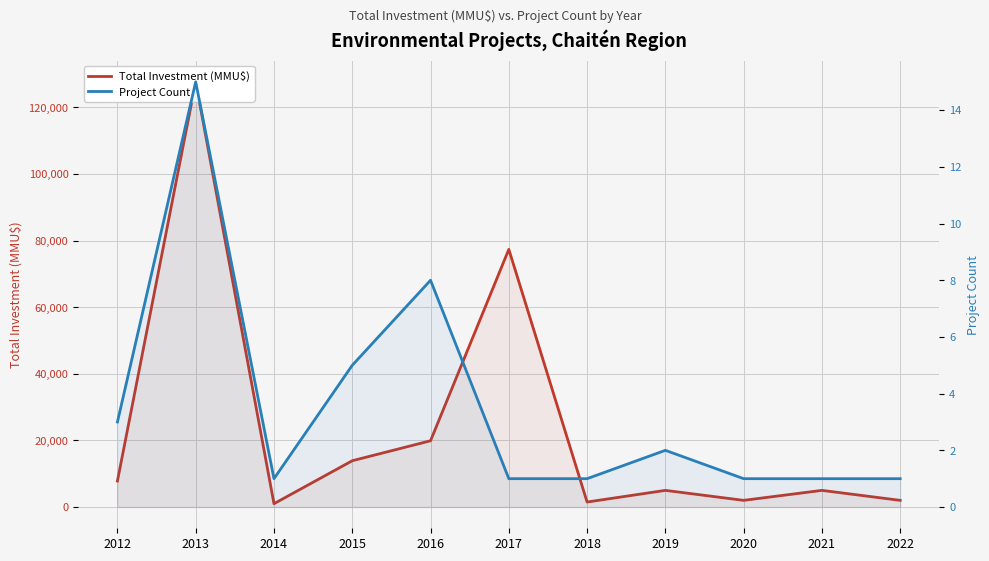

List the series in order of their peak value, highest first.

Total Investment (MMU$), Project Count